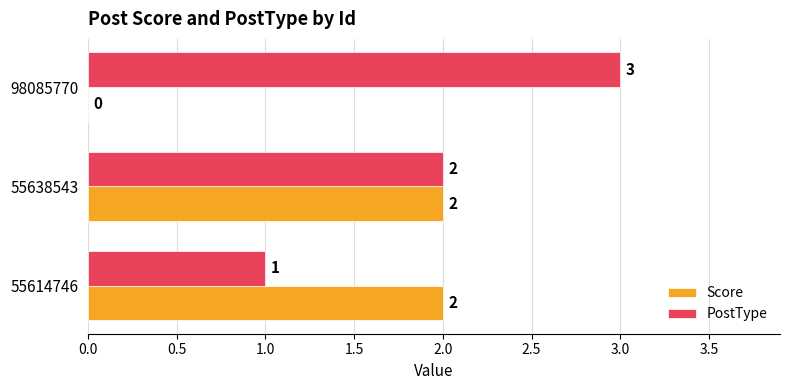

What is the sum of all PostType values?

6